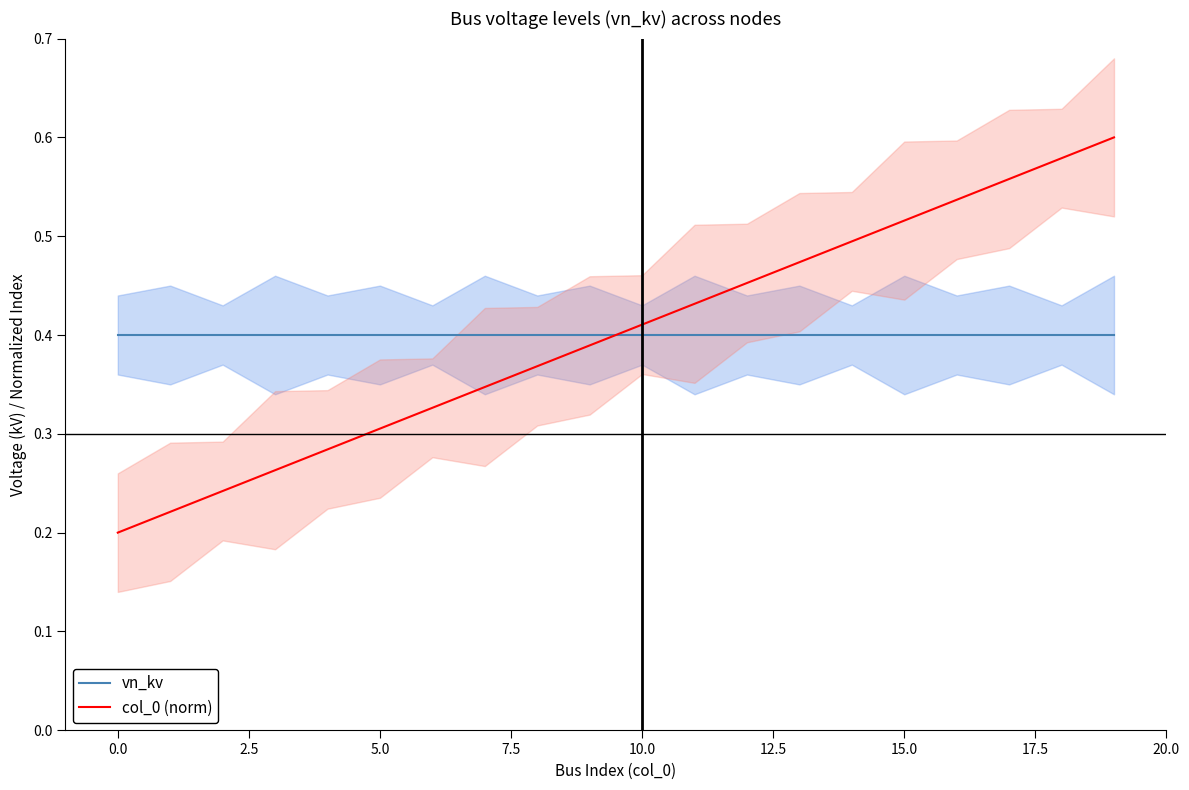

After their last crossing, which series has the higher values: col_0 (norm) or vn_kv?

col_0 (norm)